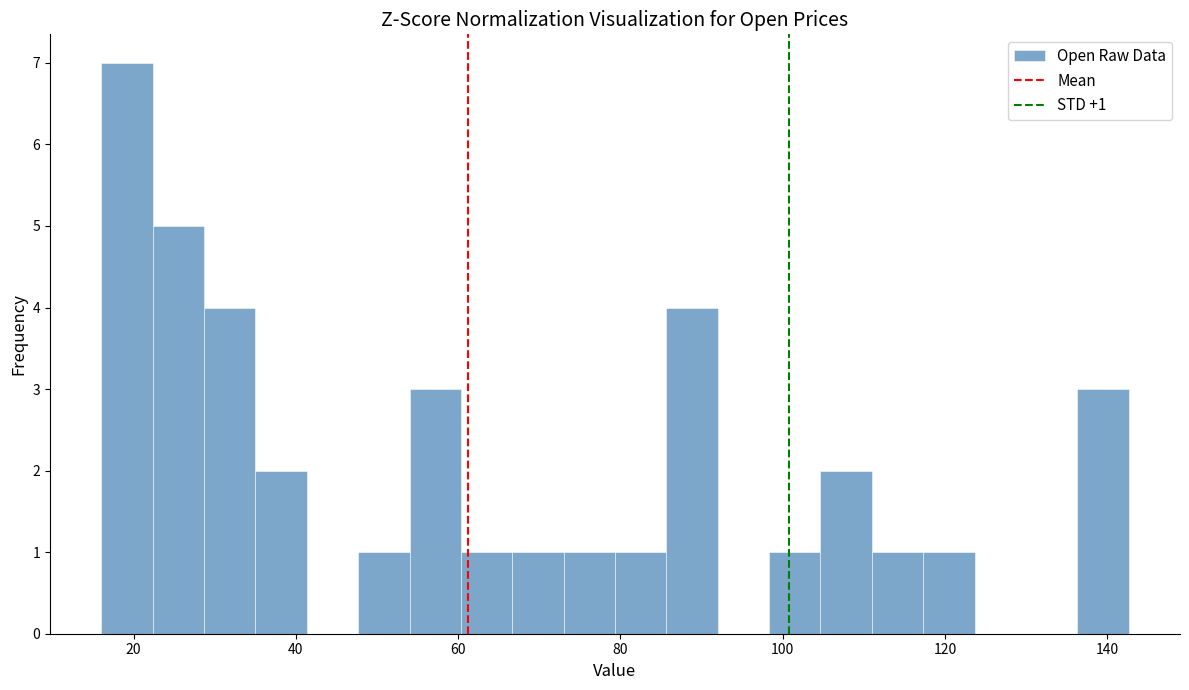

Read against the x-axis, roughly where is the centre of the tallest bar?

20